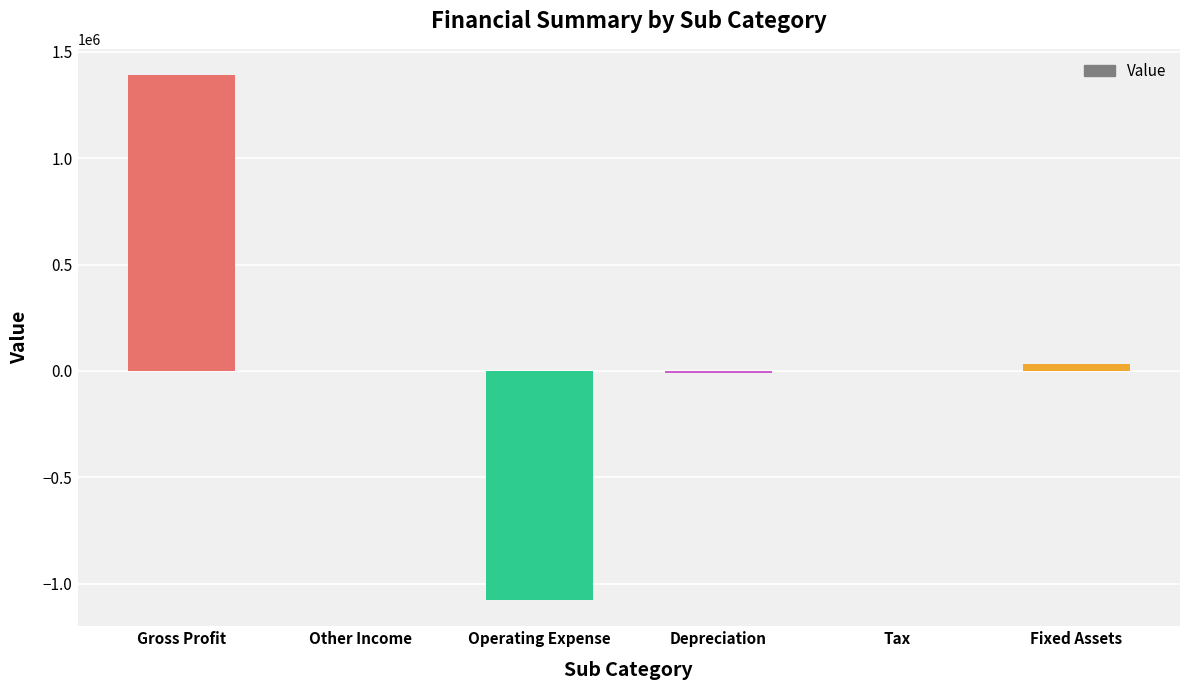

What is the maximum value shown in the chart?

1391146.2